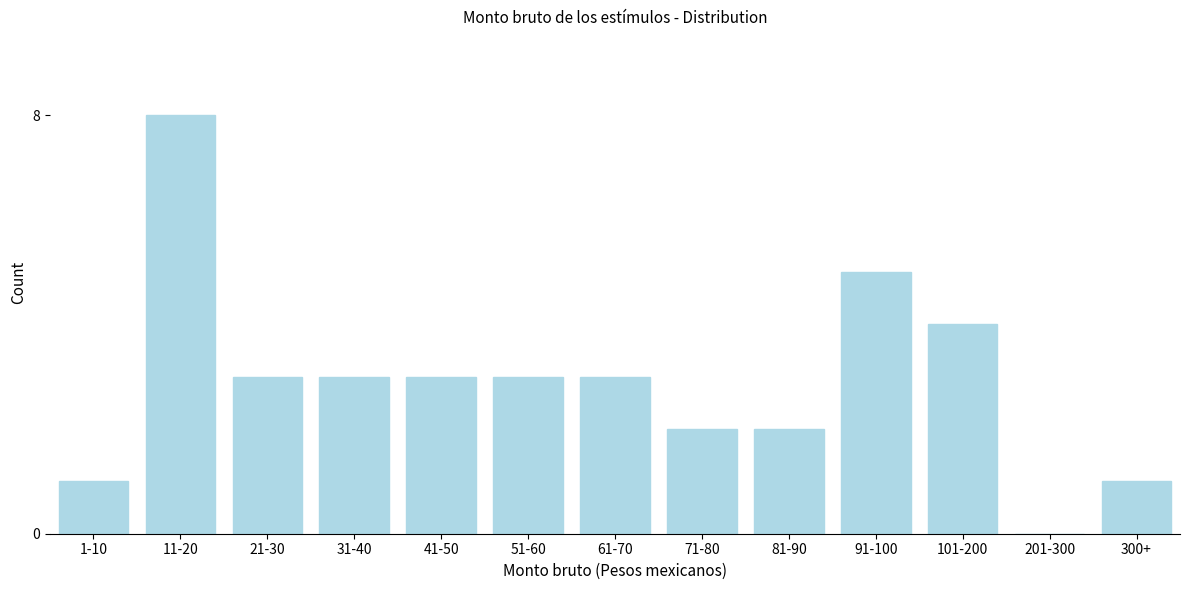

Reading left to right, list all the values displayed in this chart.

1-10=1	11-20=8	21-30=3	31-40=3	41-50=3	51-60=3	61-70=3	71-80=2	81-90=2	91-100=5	101-200=4	201-300=0	300+=1